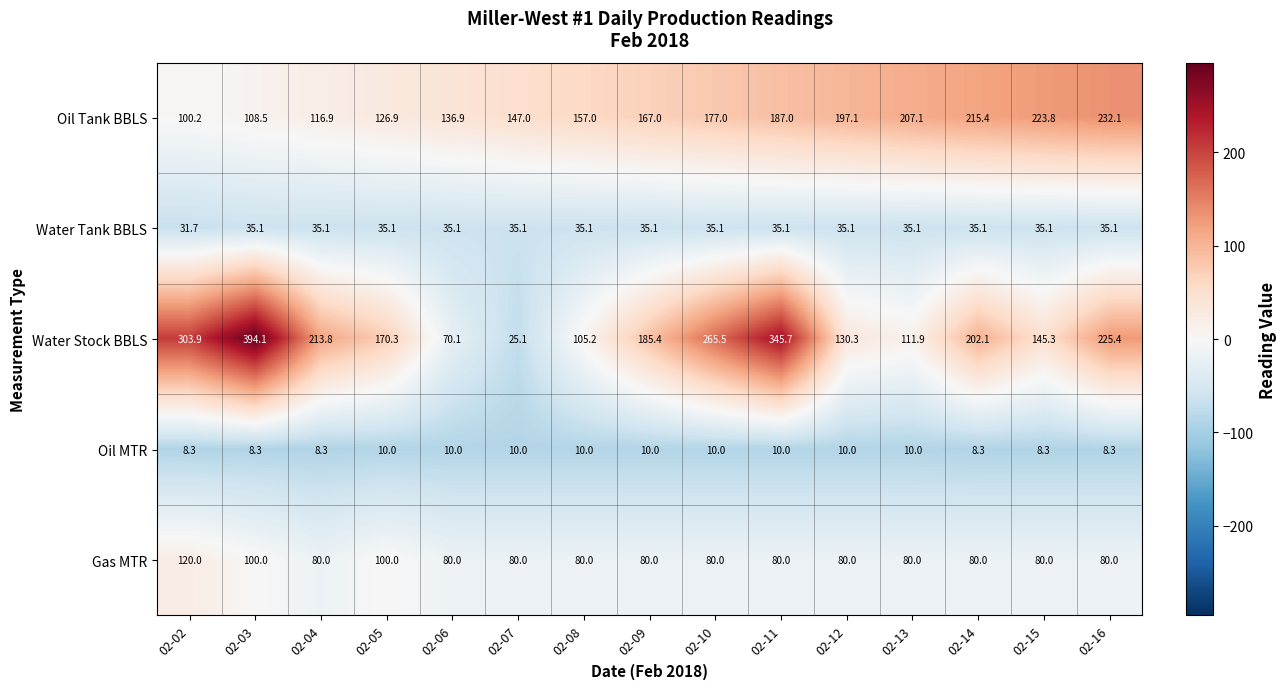

How many values in the Oil MTR series are below 10?

6